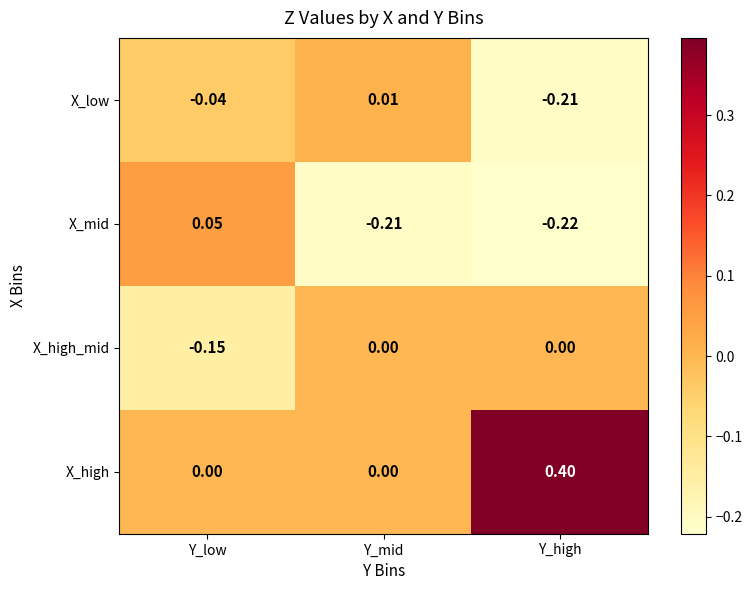

Which series has the largest range (max minus min)?

X_high